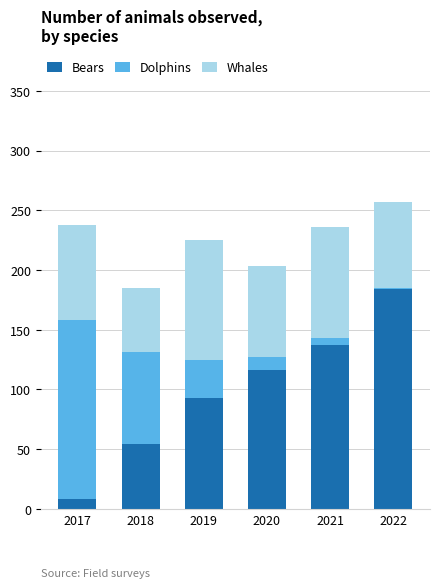

What is the maximum value for Bears?

184